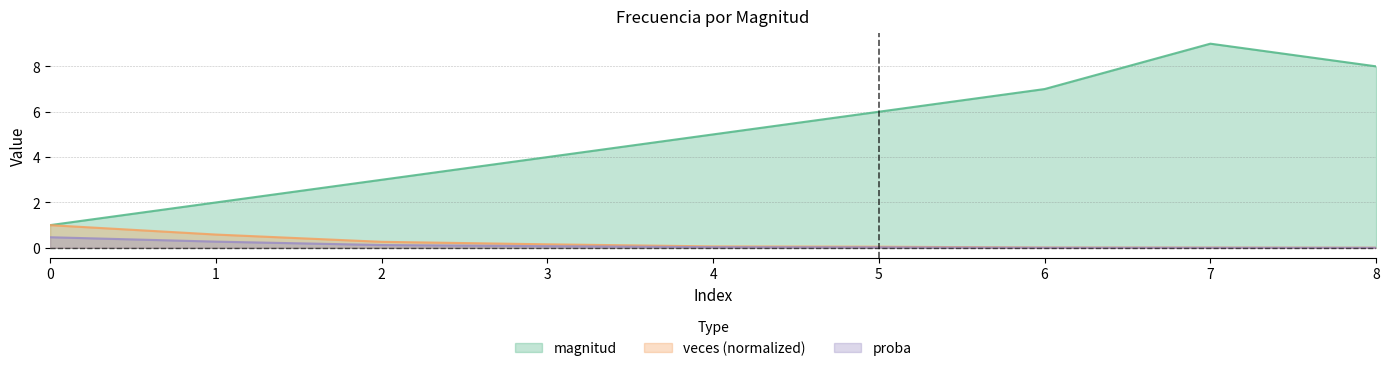

True or false: veces and proba cross at least once.

False